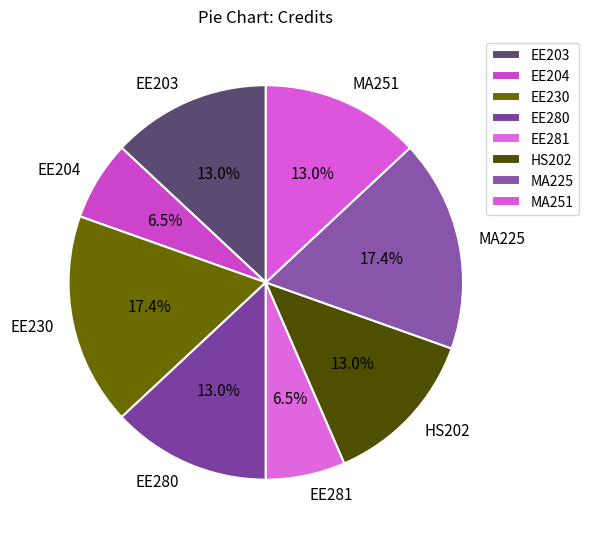

Does MA225 represent more than half of the total?

No